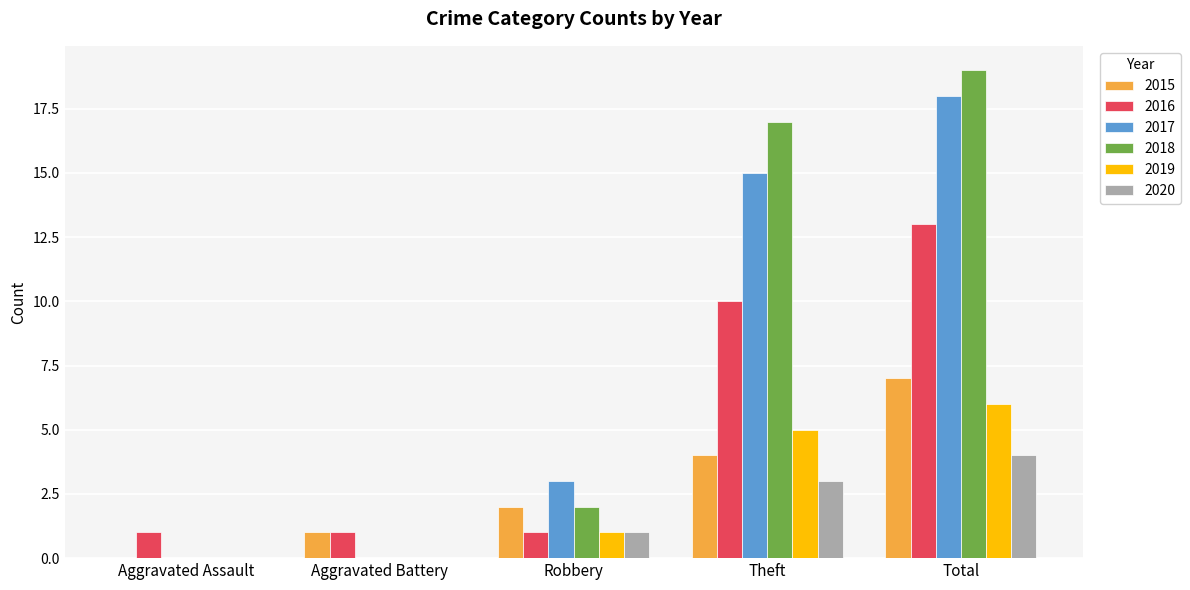

How many series are shown in this chart?

6